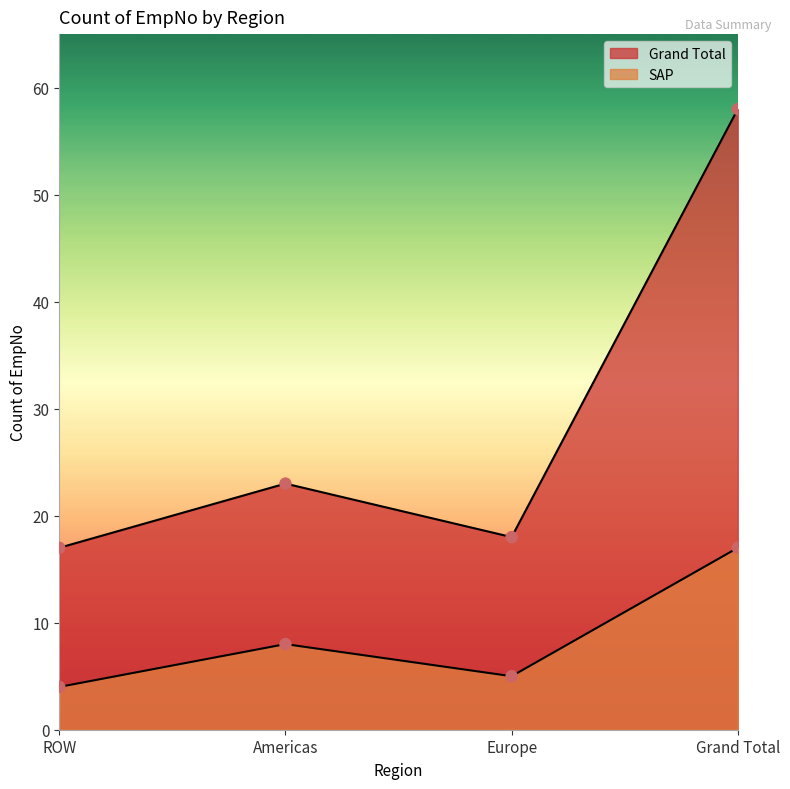

Which series reaches the maximum Y coordinate?

Grand Total